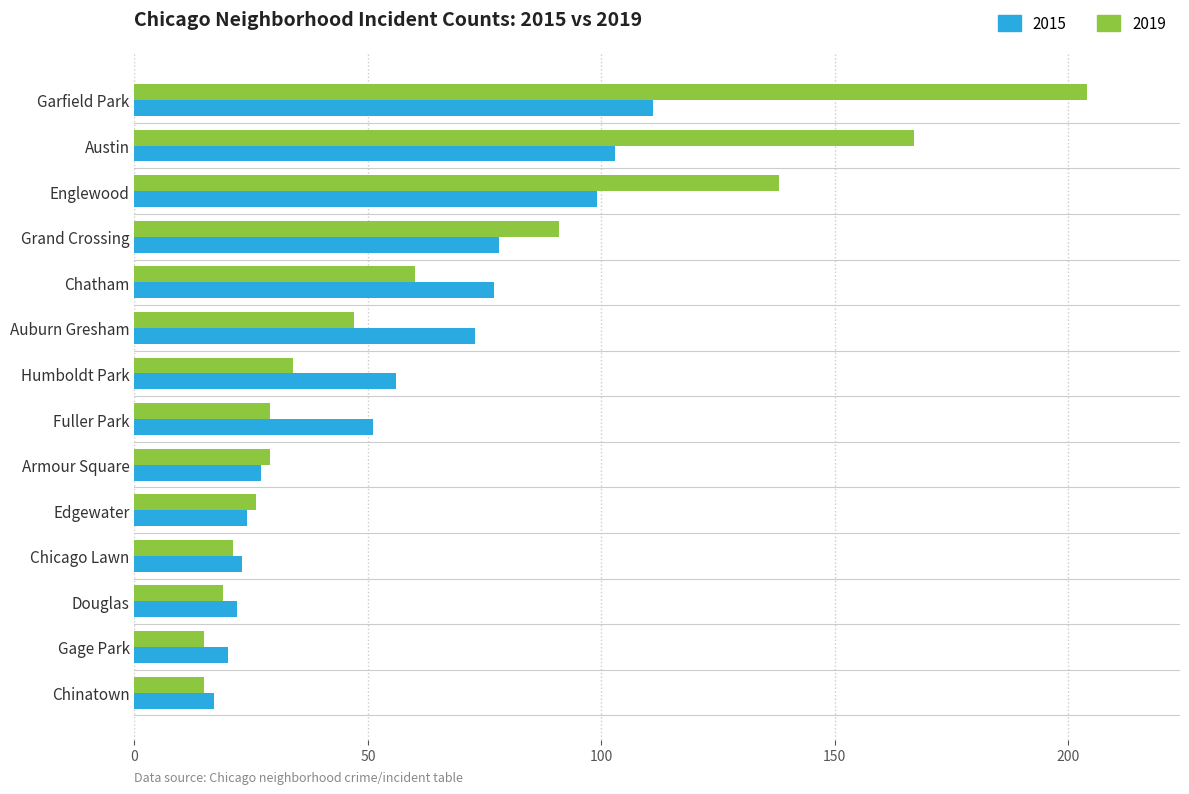

The value of 2019 at Humboldt Park is 34. True or false?

True